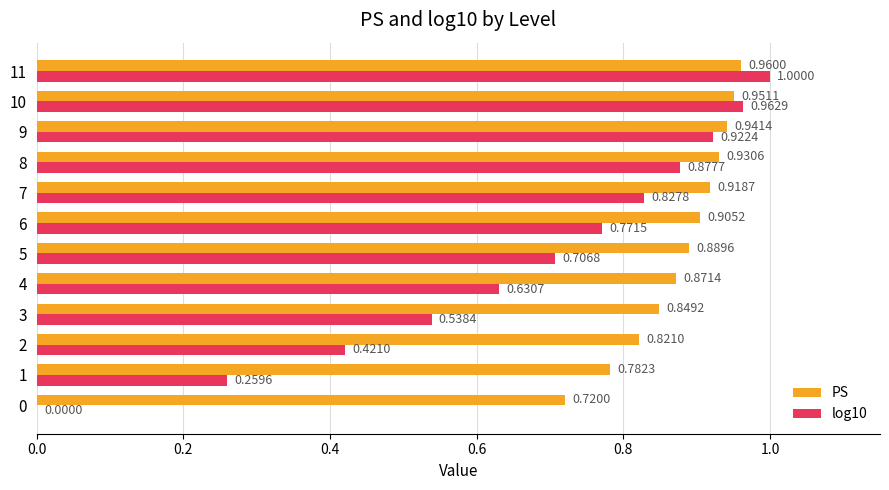

At which category is the sum across all series the highest?

11